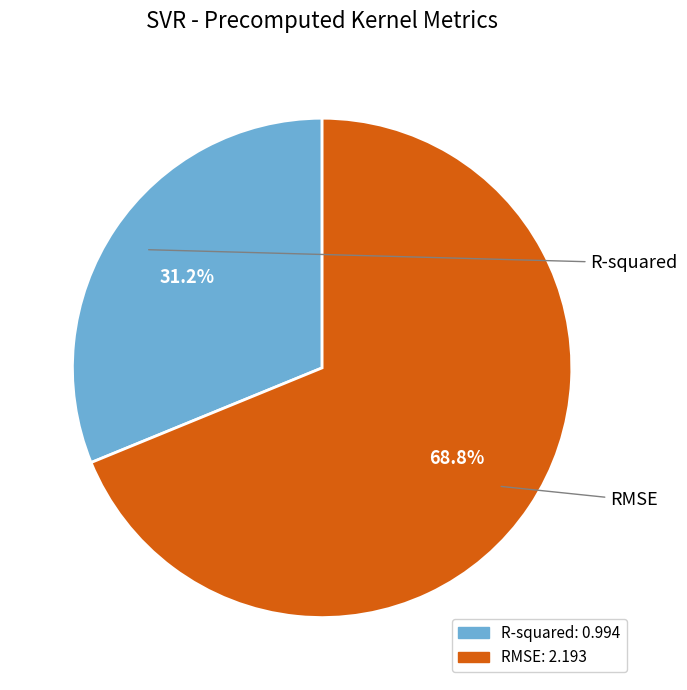

To the nearest percent, what portion does RMSE represent?

69%